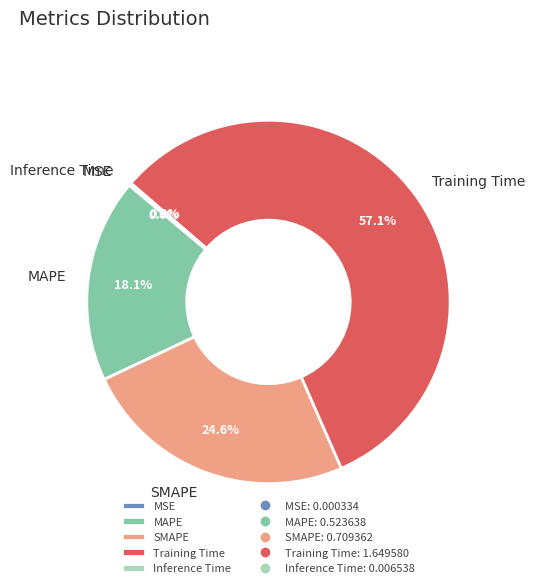

Is MAPE the majority of the pie?

No